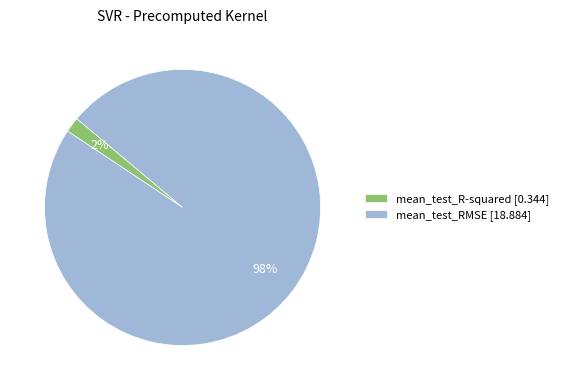

Is it true that mean_test_RMSE is 87% of the pie?

False